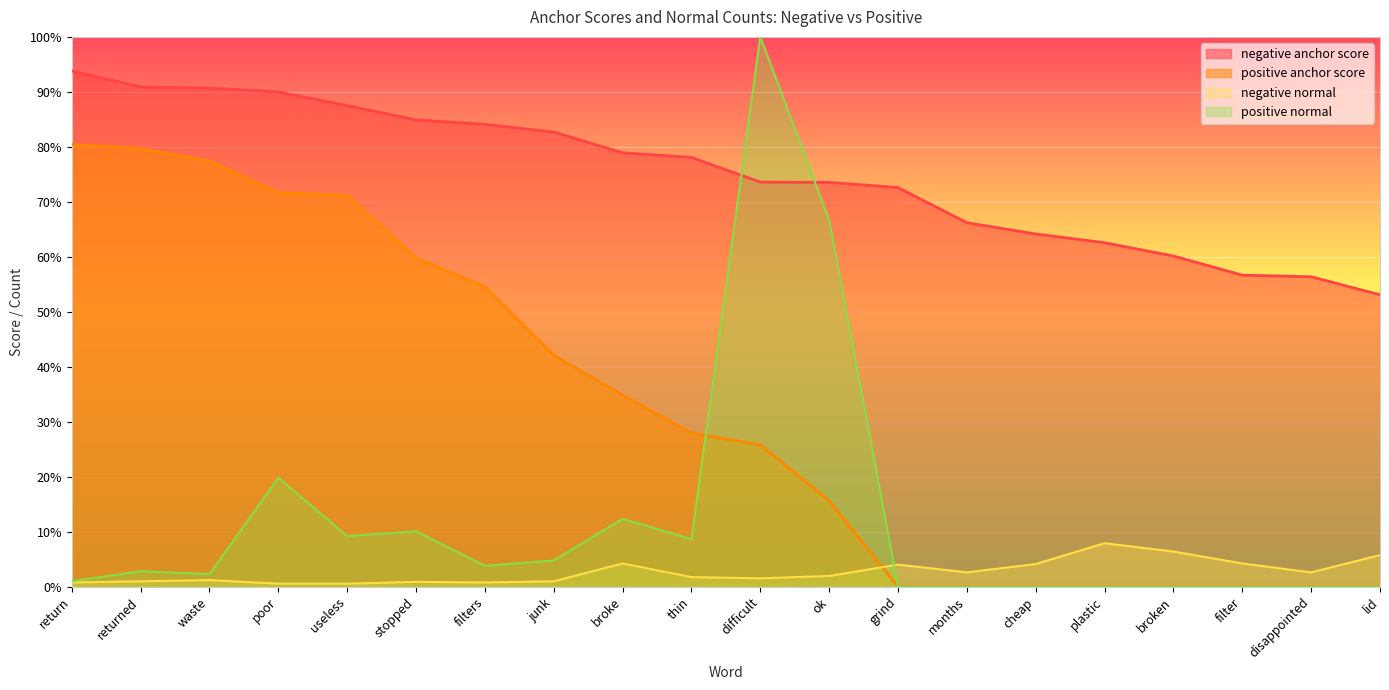

At which category is the sum across all series the highest?

difficult